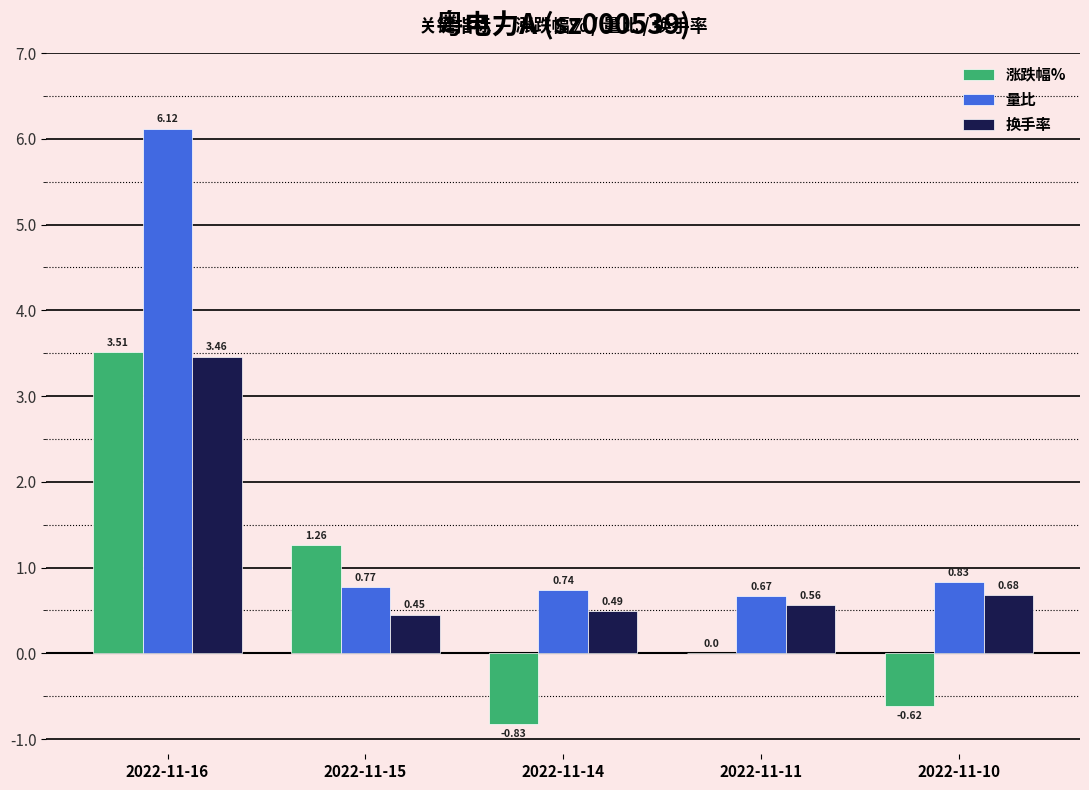

What is the sum of all 涨跌幅% values?

3.3